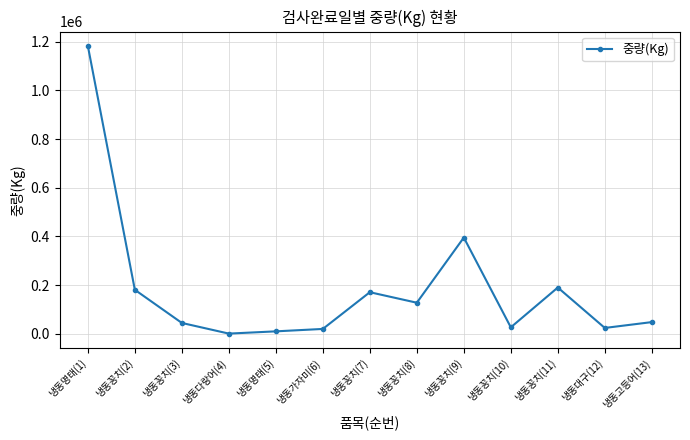

Approximately how many times larger is the value at 냉동대구(12) compared to 냉동가자미(6)?

1.2